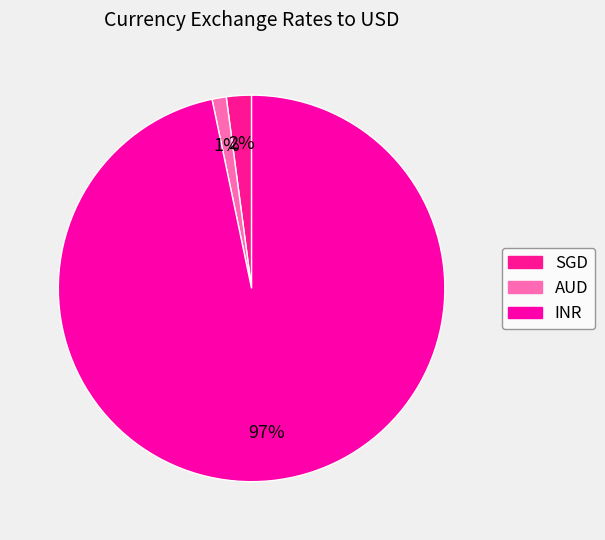

What percentage is the INR slice, to the nearest percent?

97%